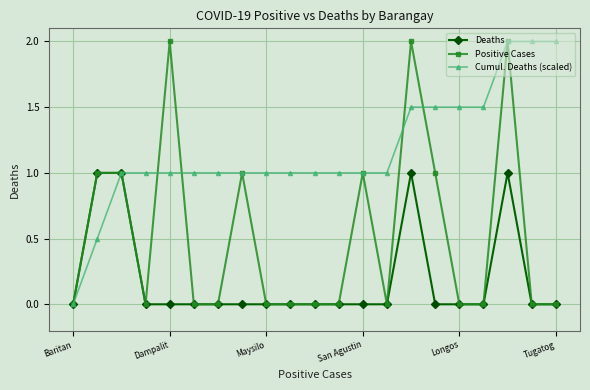

True or false: Cumul. Deaths (scaled) and Positive Cases cross at least once.

True